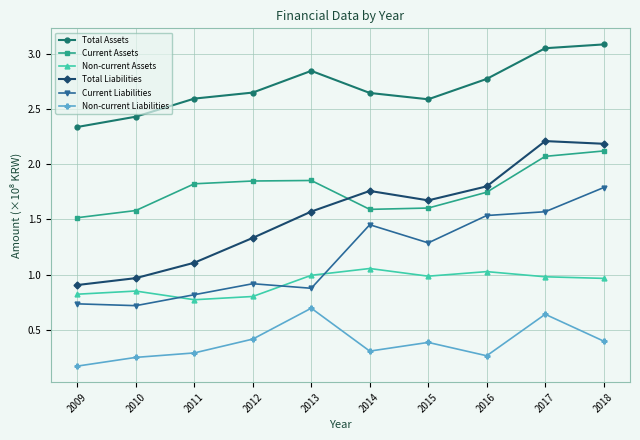

What are all the series names shown in the legend?

Total Assets, Current Assets, Non-current Assets, Total Liabilities, Current Liabilities, Non-current Liabilities